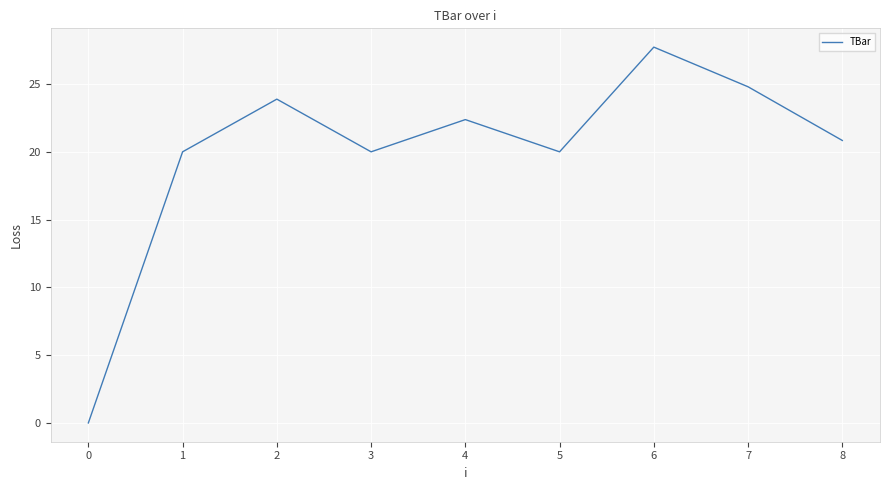

What is the greatest value displayed?

27.7